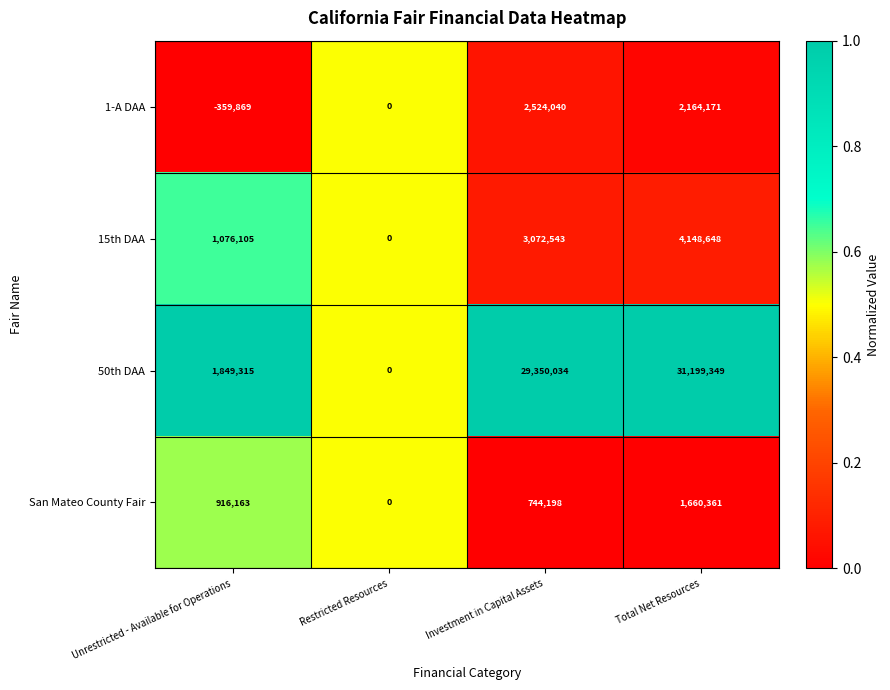

Which series has the largest total across all categories?

50th DAA